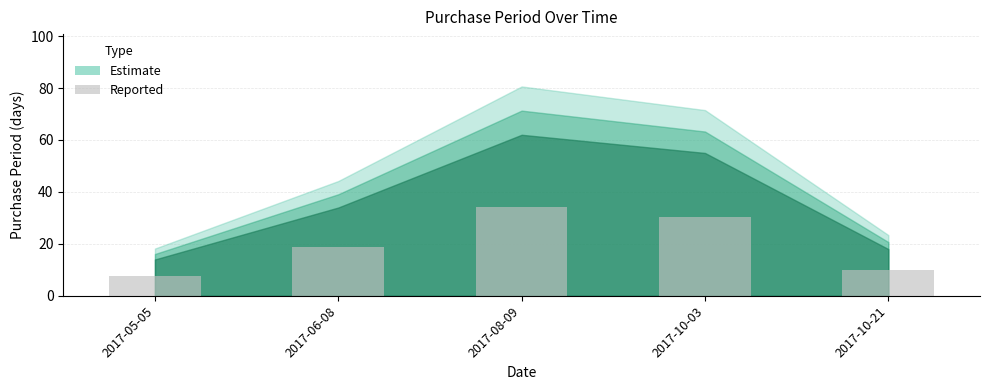

What position from the left is 2017-08-09?

3